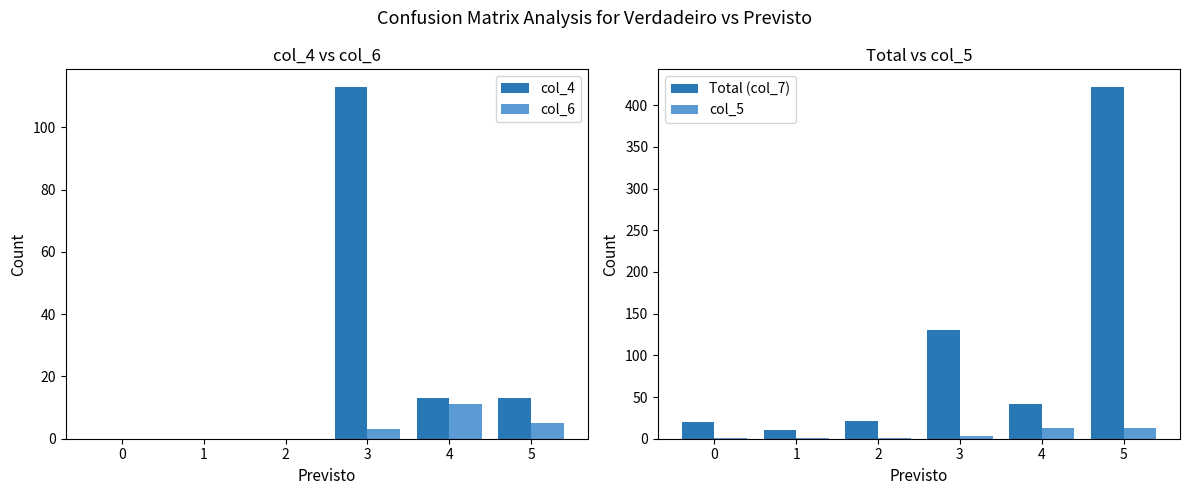

At which label is col_6 closest to 5?

5